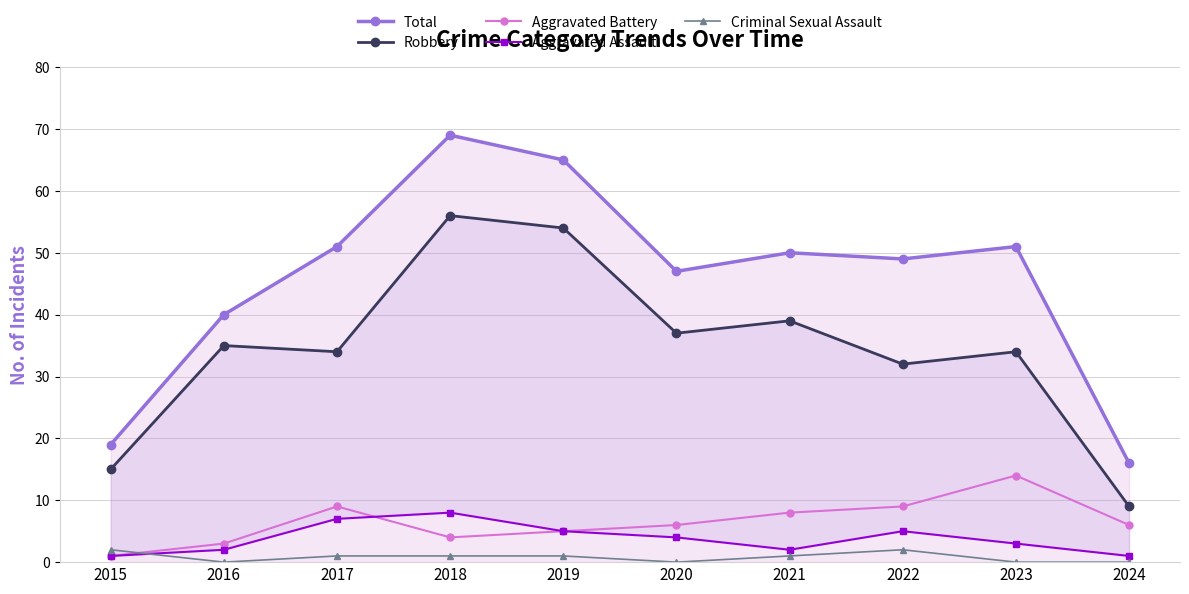

Reading left to right, list all the values displayed in this chart.

Total: 2015=19	2016=40	2017=51	2018=69	2019=65	2020=47	2021=50	2022=49	2023=51	2024=16
Robbery: 2015=15	2016=35	2017=34	2018=56	2019=54	2020=37	2021=39	2022=32	2023=34	2024=9
Aggravated Battery: 2015=1	2016=3	2017=9	2018=4	2019=5	2020=6	2021=8	2022=9	2023=14	2024=6
Aggravated Assault: 2015=1	2016=2	2017=7	2018=8	2019=5	2020=4	2021=2	2022=5	2023=3	2024=1
Criminal Sexual Assault: 2015=2	2016=0	2017=1	2018=1	2019=1	2020=0	2021=1	2022=2	2023=0	2024=0